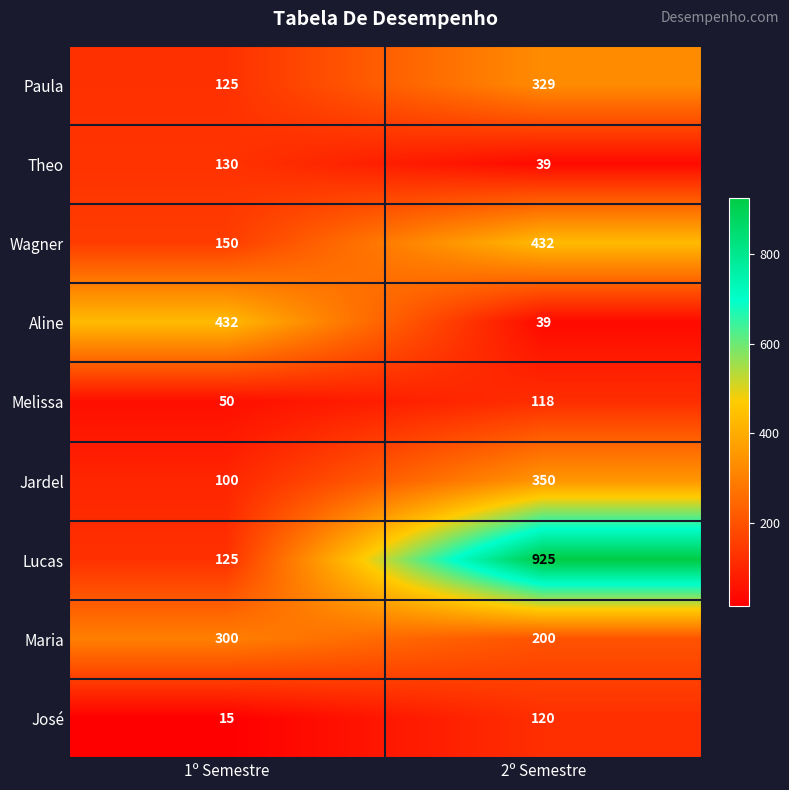

The Theo series shows 25 at 2º Semestre. True or false?

False